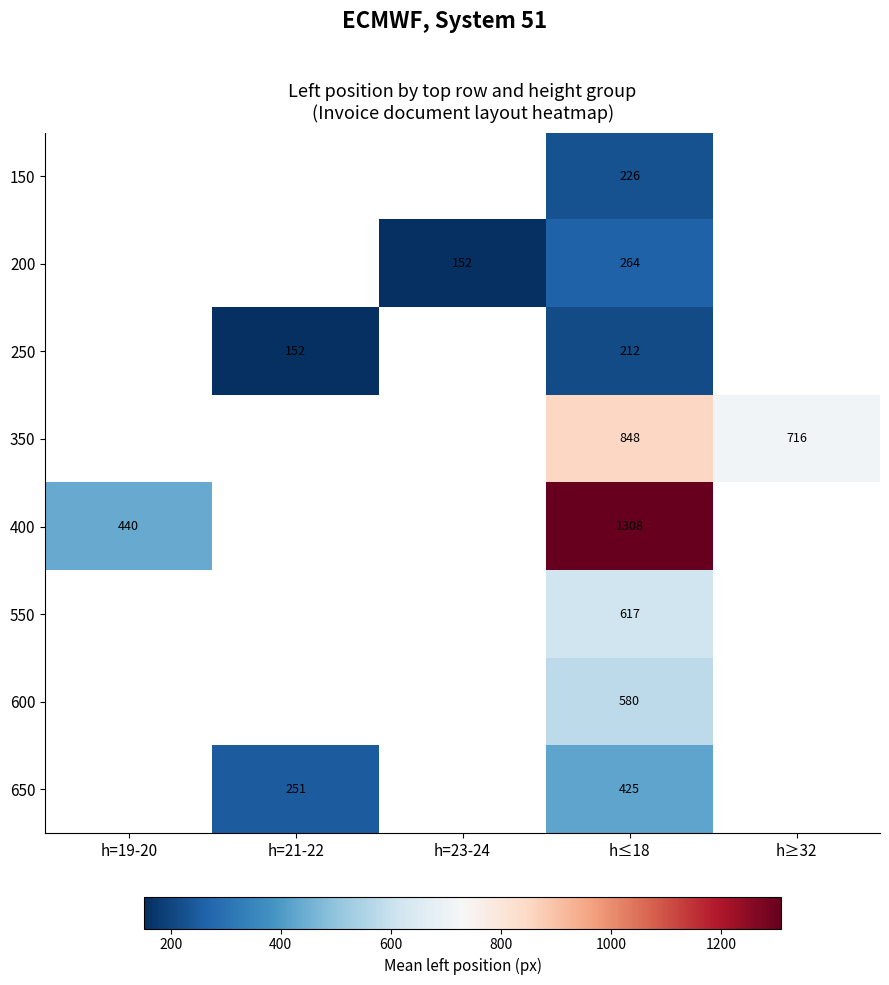

What is the difference between the 350 values at h≥32 and h≤18?

132.0